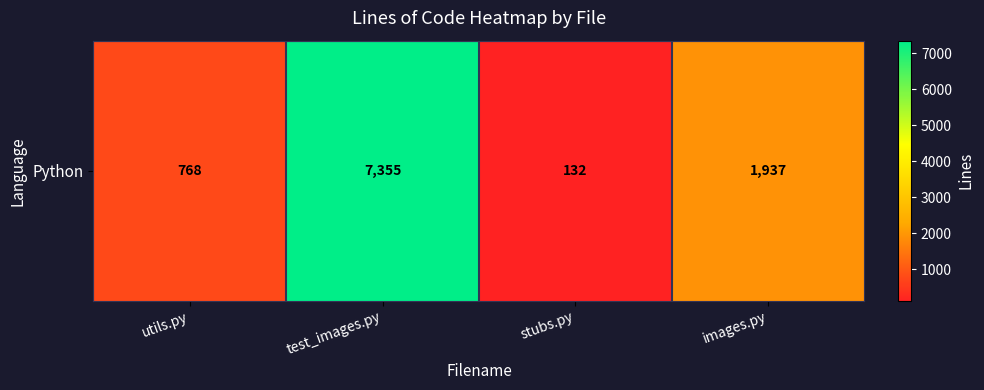

What is the greatest value displayed?

7355